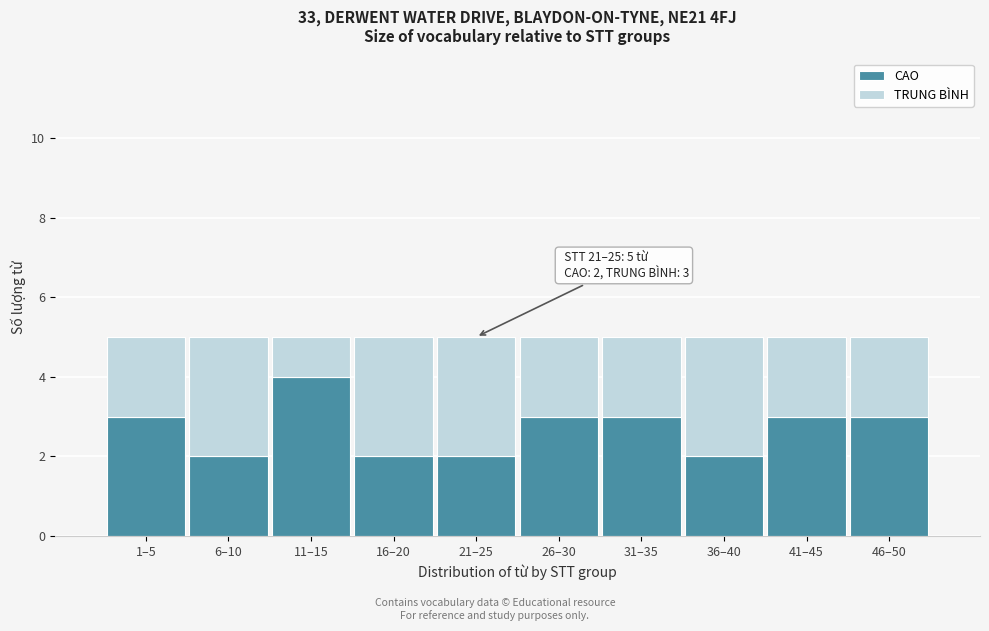

Reading left to right, what are the values for CAO?

1–5=3	6–10=2	11–15=4	16–20=2	21–25=2	26–30=3	31–35=3	36–40=2	41–45=3	46–50=3